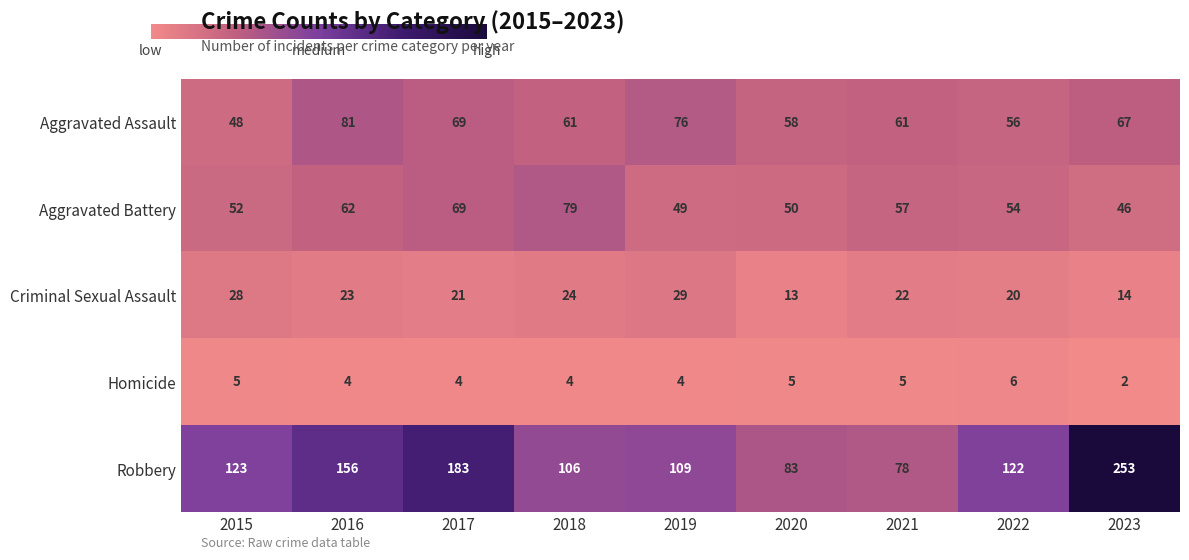

What is the highest value of the Aggravated Assault series?

81